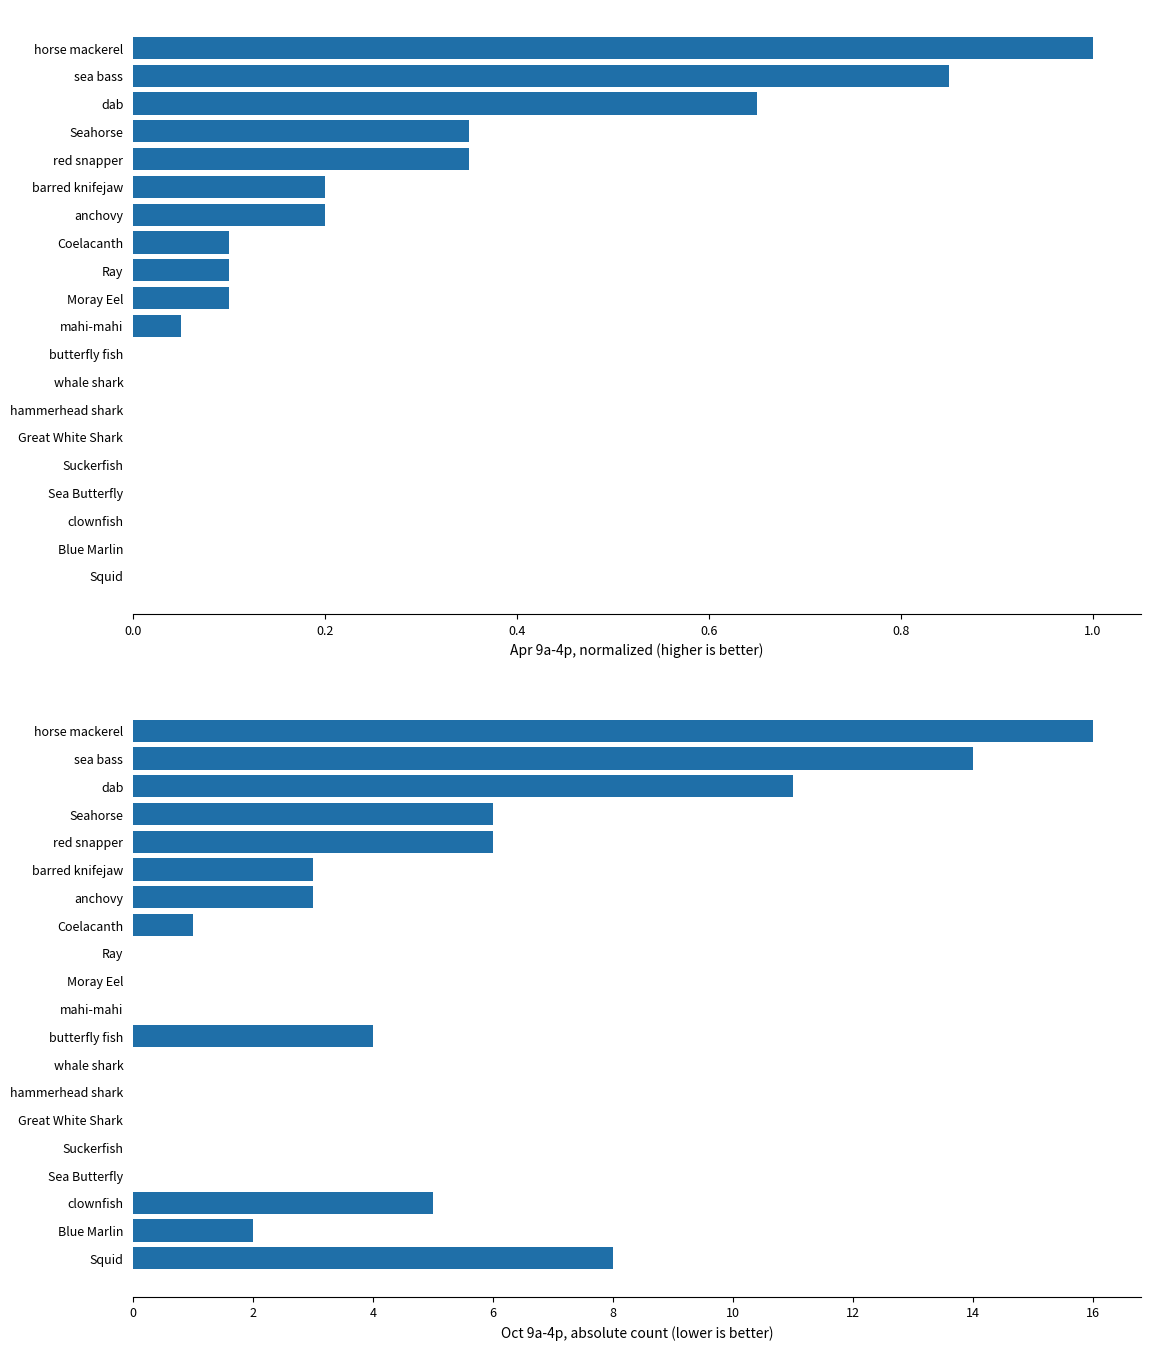

What is the difference between the second highest and minimum values in the Oct 9a-4p series?

14.0